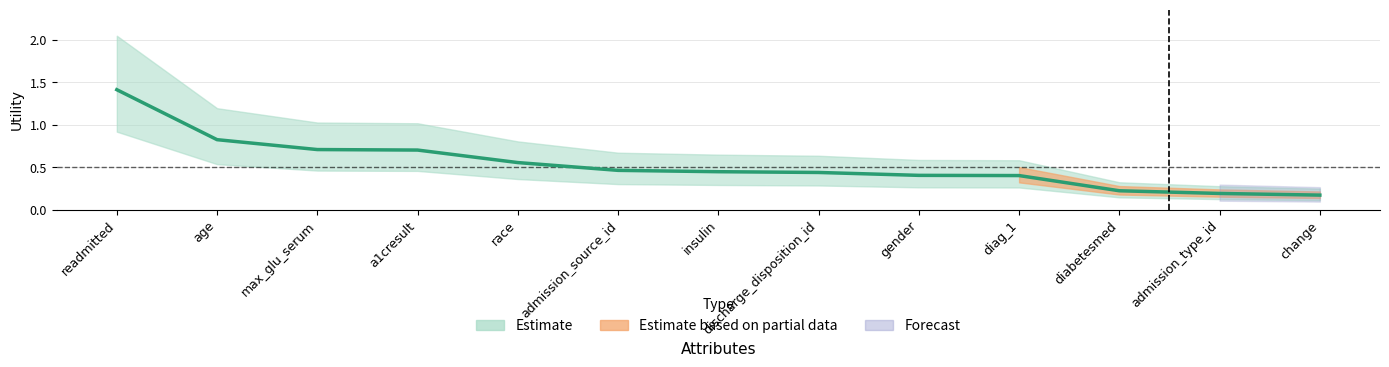

What is the difference between the maximum and minimum values?

1.2